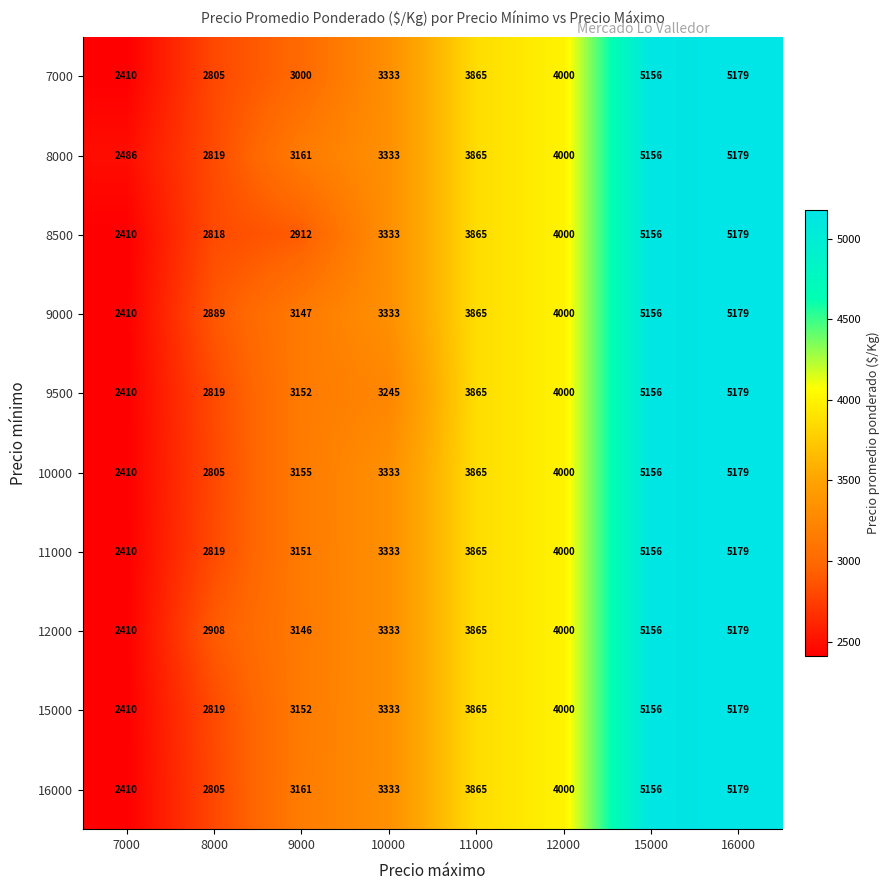

The 8500 series shows 3865 at 11000. True or false?

True